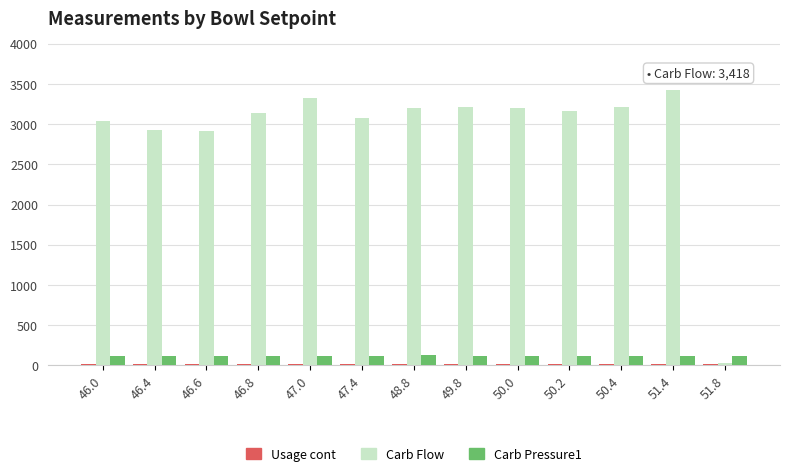

What is the maximum value shown in the chart?

3418.0